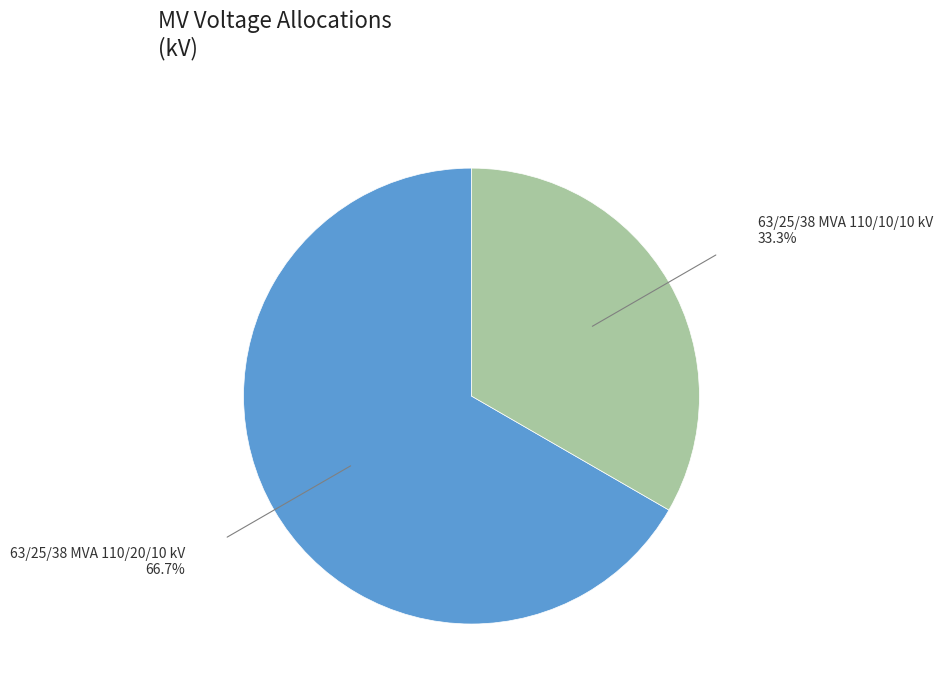

Does 63/25/38 MVA 110/20/10 kV account for over 50% of the chart?

Yes